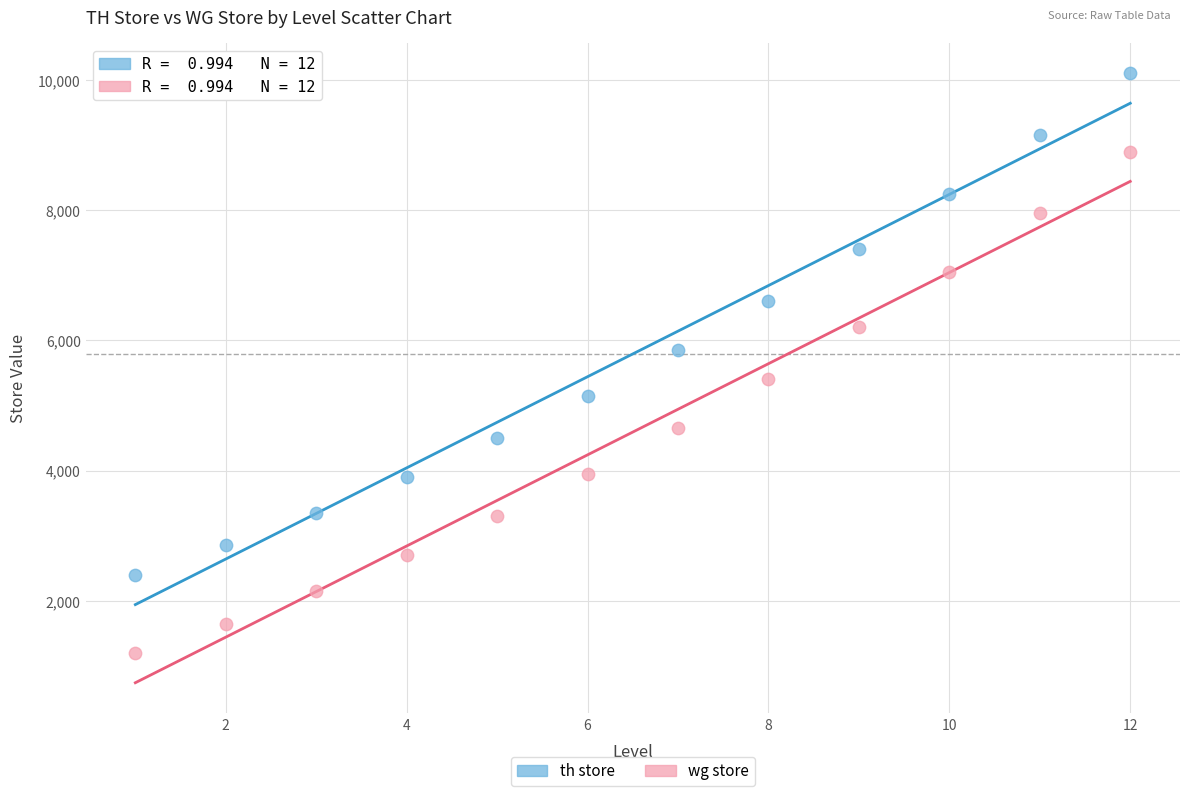

Across all data points, what is the range of X values (max minus min)?

11